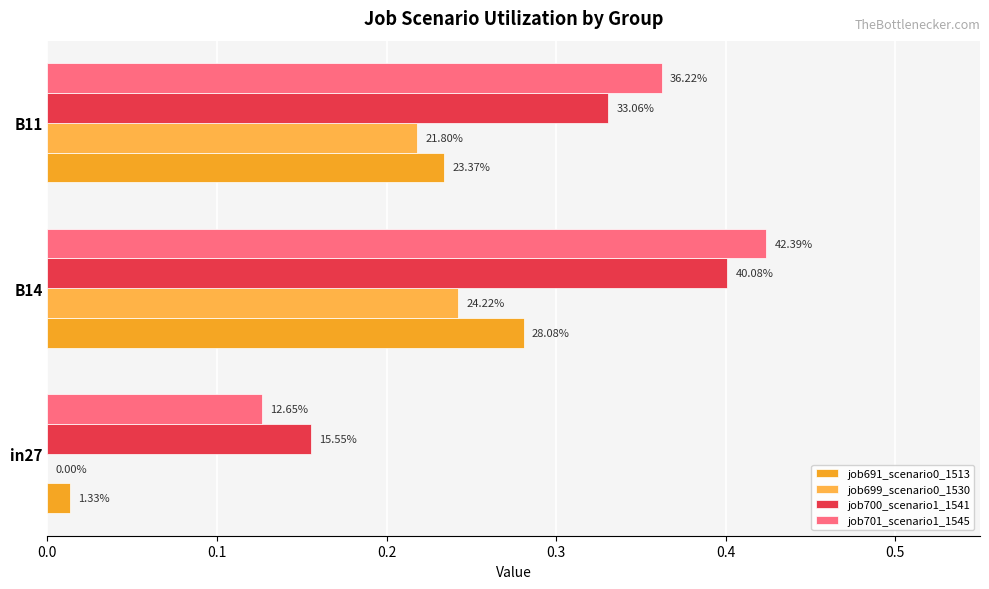

Reading right to left, list all the values displayed in this chart.

job691_scenario0_1513: 0.2	0.3	0.0
job699_scenario0_1530: 0.2	0.2	0.0
job700_scenario1_1541: 0.3	0.4	0.2
job701_scenario1_1545: 0.4	0.4	0.1